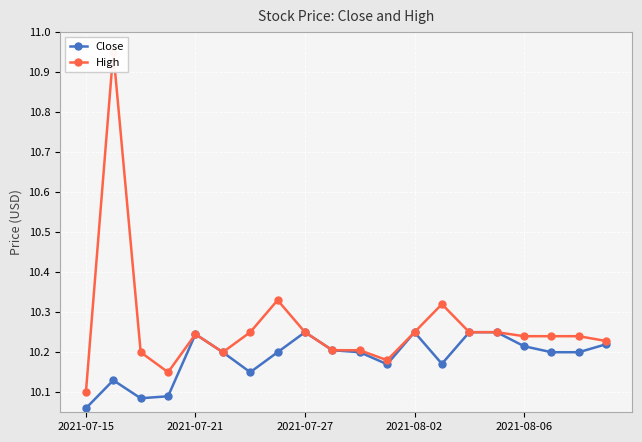

How many Close values are between 10 and 11?

20